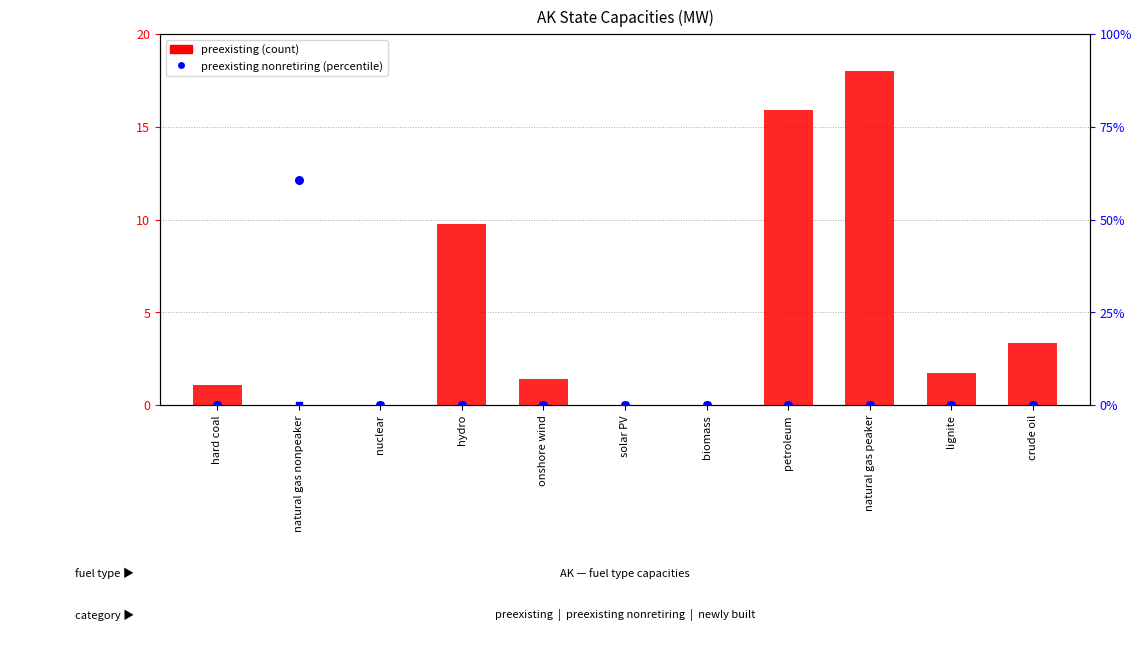

Which series contains the highest Y value?

preexisting nonretiring